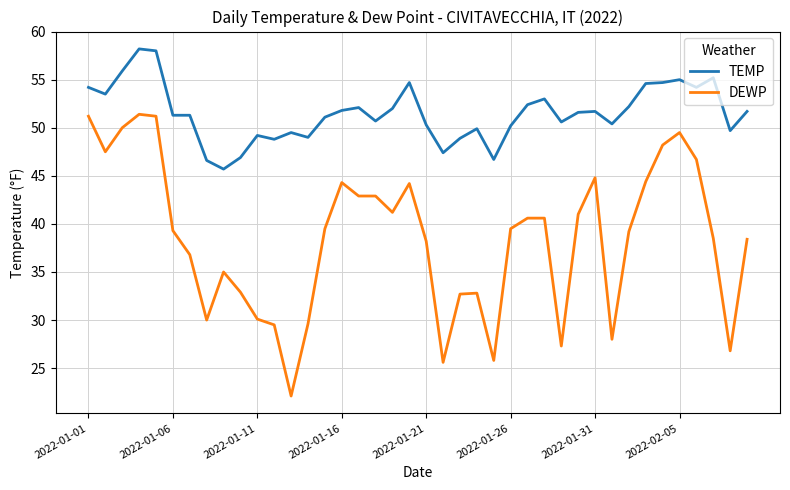

List the series in order of their peak value, highest first.

TEMP, DEWP